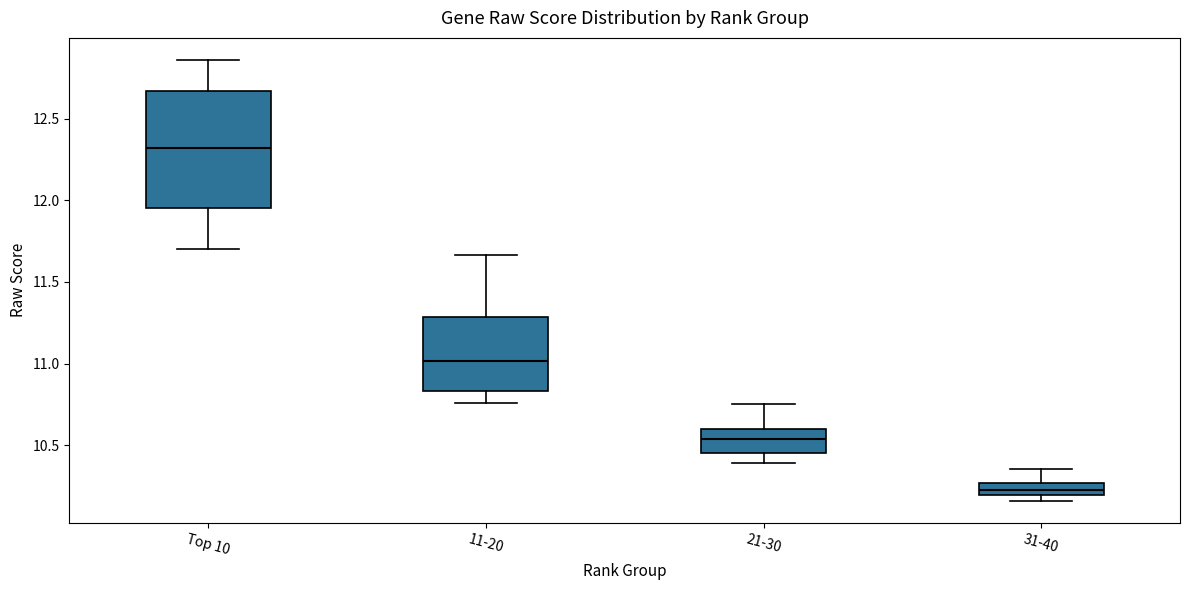

Reading left to right, transcribe this box plot: for each box, give where its median line is, the range the box spans, and where its two whiskers end, as read against the y-axis. The values are not printed on the chart, so give them approximately, as read against the axis.

Top 10: median 12.30, box 11.95 to 12.65, whiskers 11.70 to 12.85
11-20: median 11.00, box 10.85 to 11.30, whiskers 10.75 to 11.65
21-30: median 10.55, box 10.45 to 10.60, whiskers 10.40 to 10.75
31-40: median 10.25 (inside the box), box 10.20 to 10.25, whiskers 10.15 to 10.35